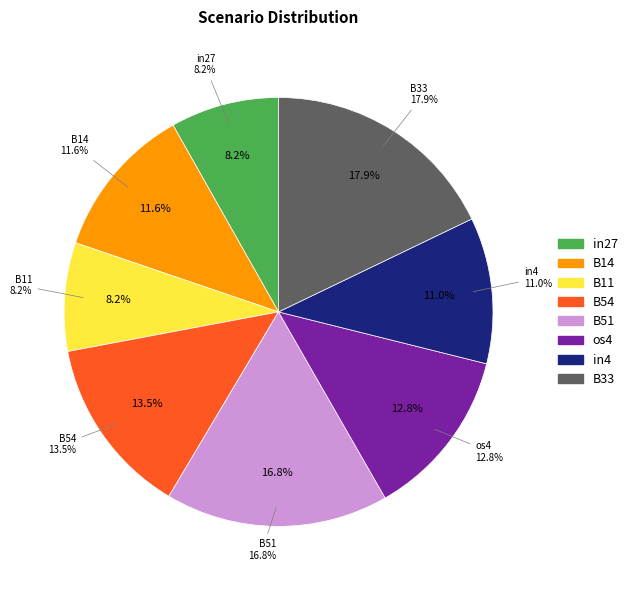

Does in4 represent more than half of the total?

No